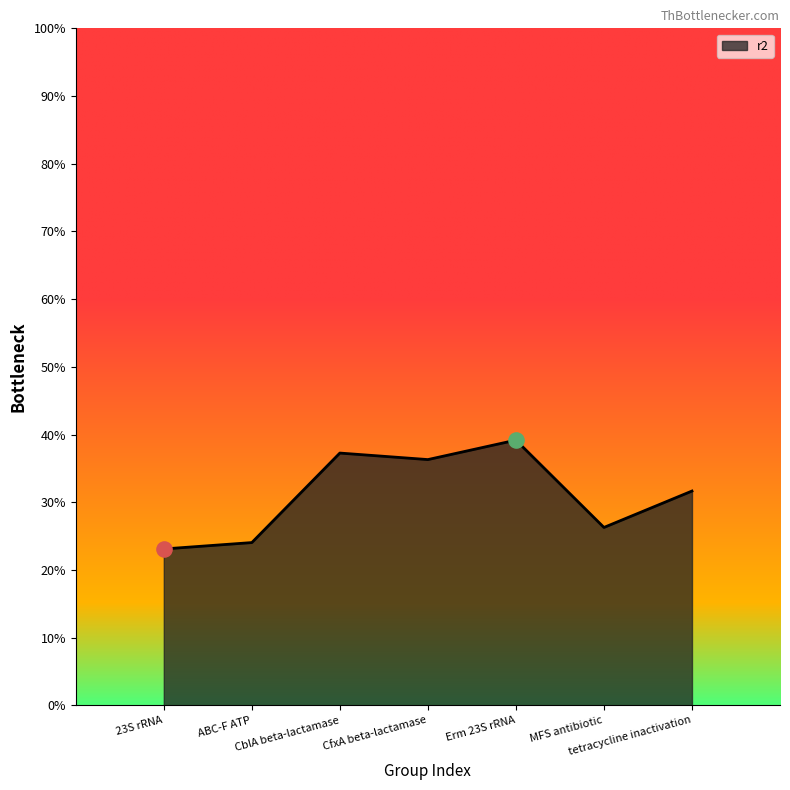

Which has a higher value, tetracycline inactivation or CfxA beta-lactamase?

CfxA beta-lactamase